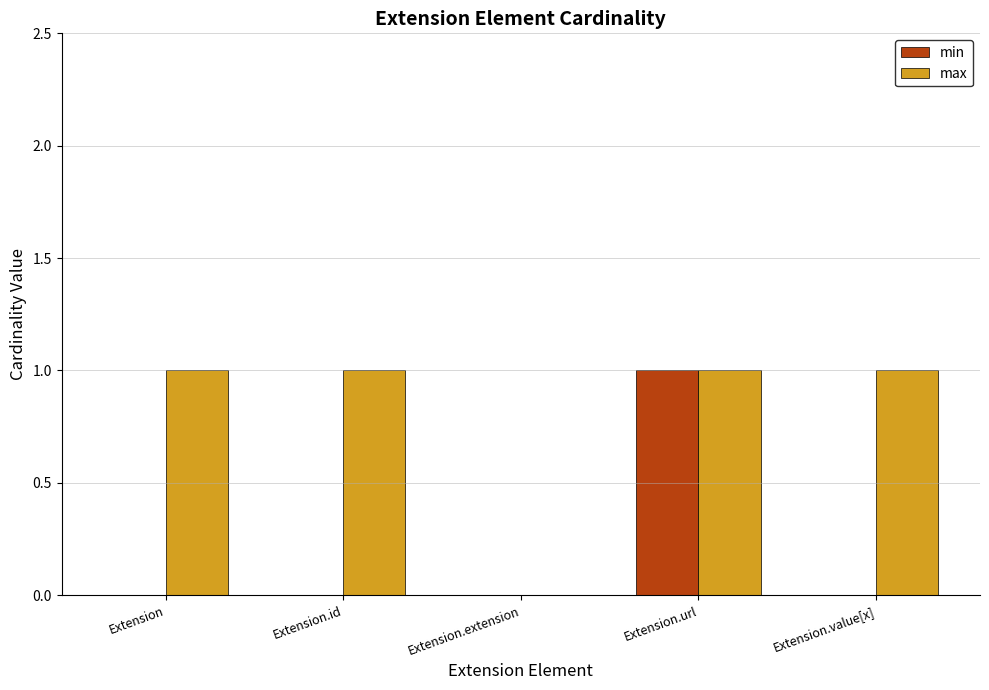

Count the number of categories in the chart.

5